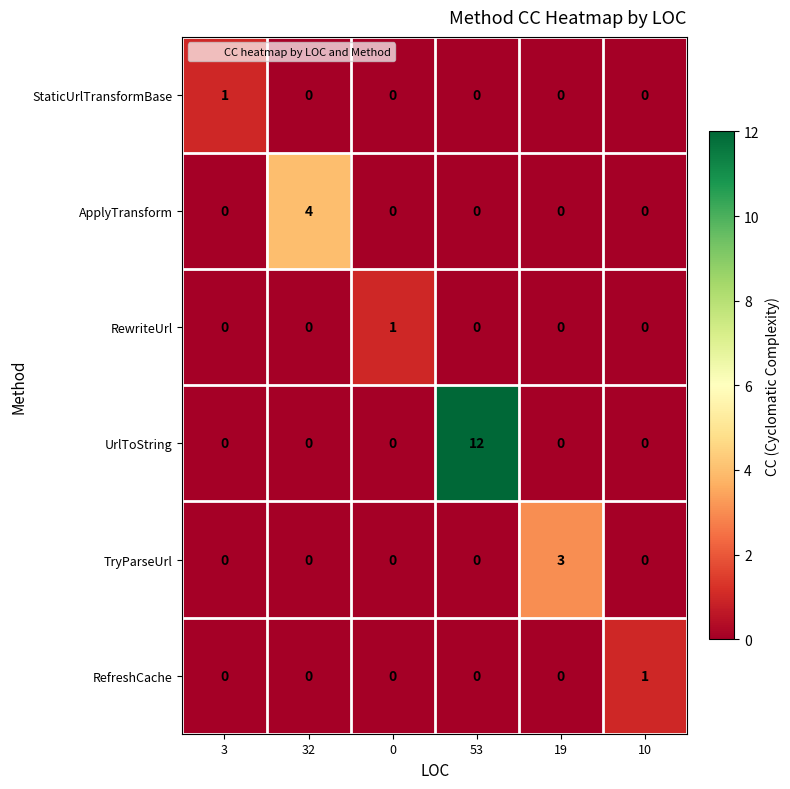

True or false: RefreshCache has a value of -1 at 19.

False